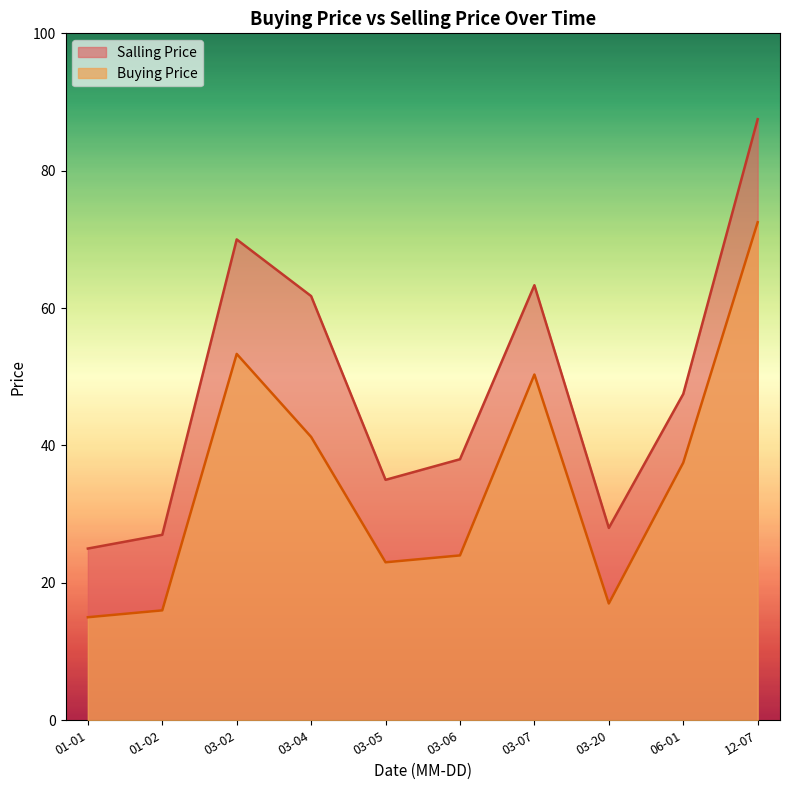

What is the difference between the maximum and minimum values in the Buying Price series?

57.5